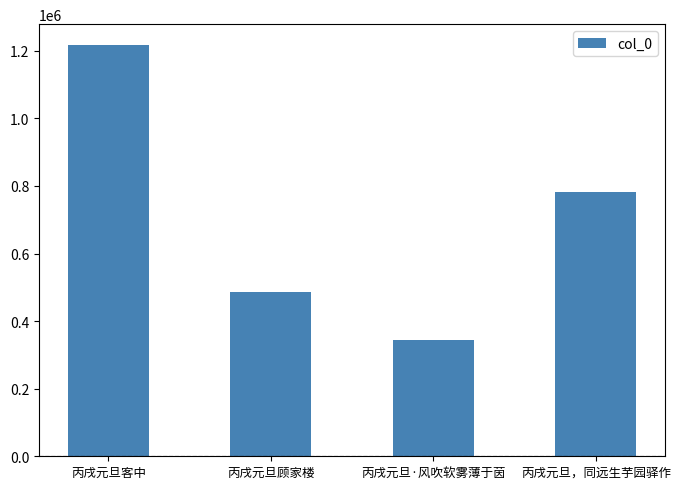

What value does the data have at 丙戌元旦，同远生芋园驿作?

781346